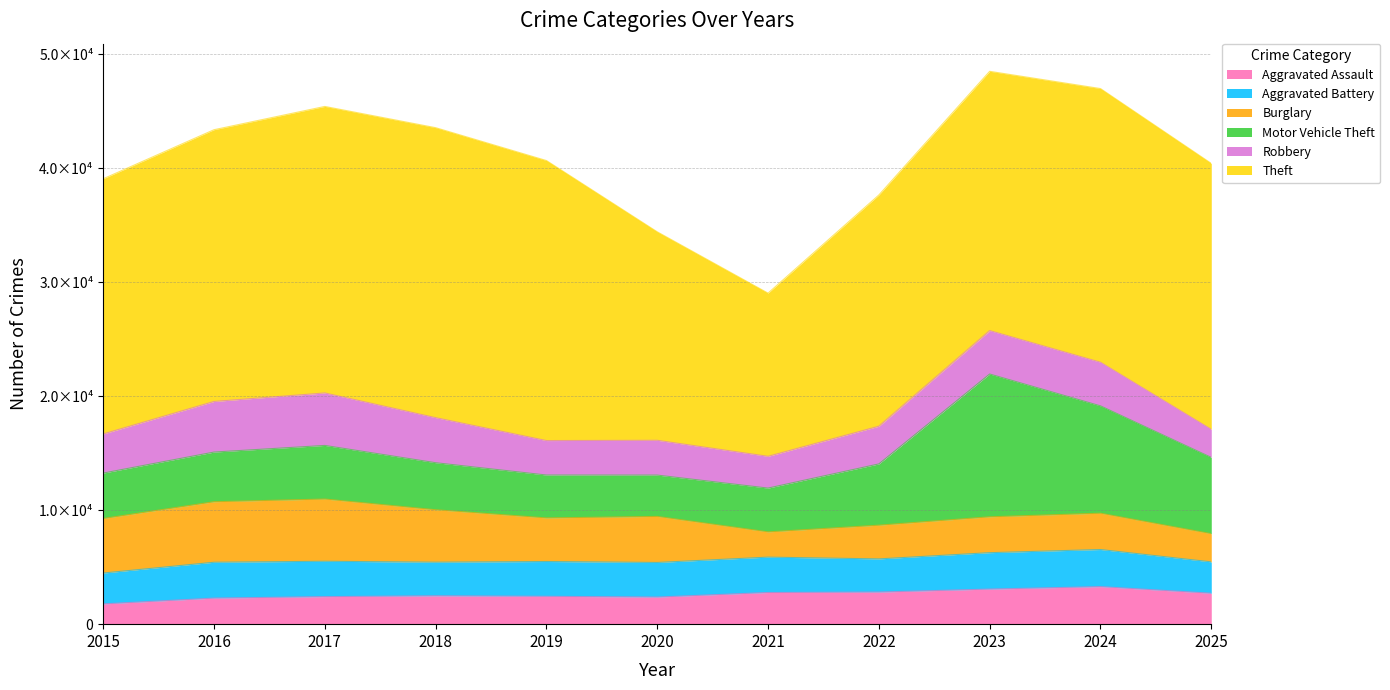

What is the sum of all Theft values?

244336